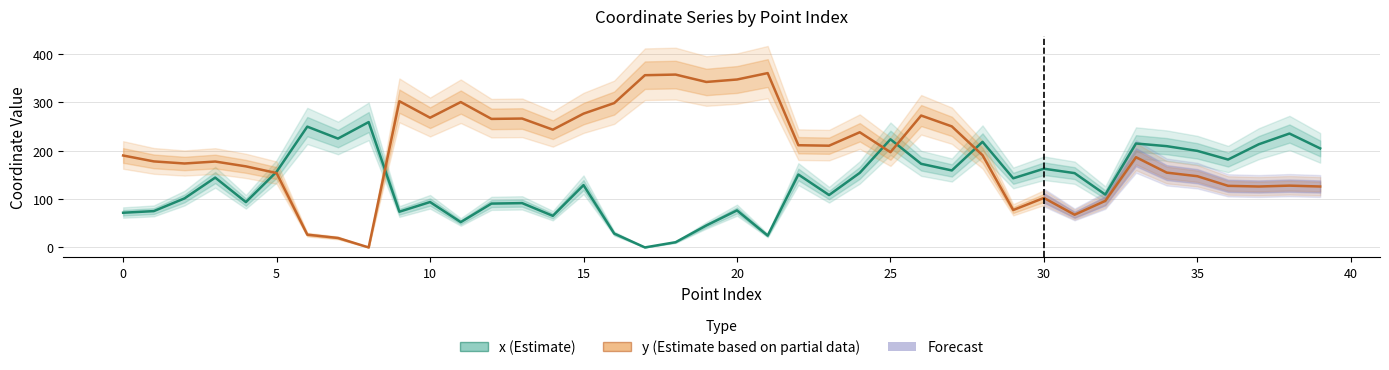

Reading left to right, list all the values displayed in this chart.

x (Estimate): 71.6	75.0	101.3	144.2	93.6	156.2	249.4	224.8	258.8	73.7	93.7	52.3	90.5	91.5	65.2	128.7	28.6	0.0	10.8	45.3	76.5	24.4	150.5	108.2	153.9	223.3	172.6	159.0	218.0	142.7	162.5	153.4	109.1	214.6	209.1	199.3	181.5	213.0	235.1	204.4
y (Estimate based on partial data): 189.8	177.6	173.3	177.3	167.4	153.6	26.4	19.5	0.0	301.9	267.8	300.1	265.3	266.1	243.2	276.2	298.0	355.6	356.9	341.6	346.7	359.9	211.0	210.0	237.8	196.6	272.3	249.9	190.4	77.2	102.2	67.5	96.1	186.3	154.5	147.0	127.2	125.8	127.6	125.8